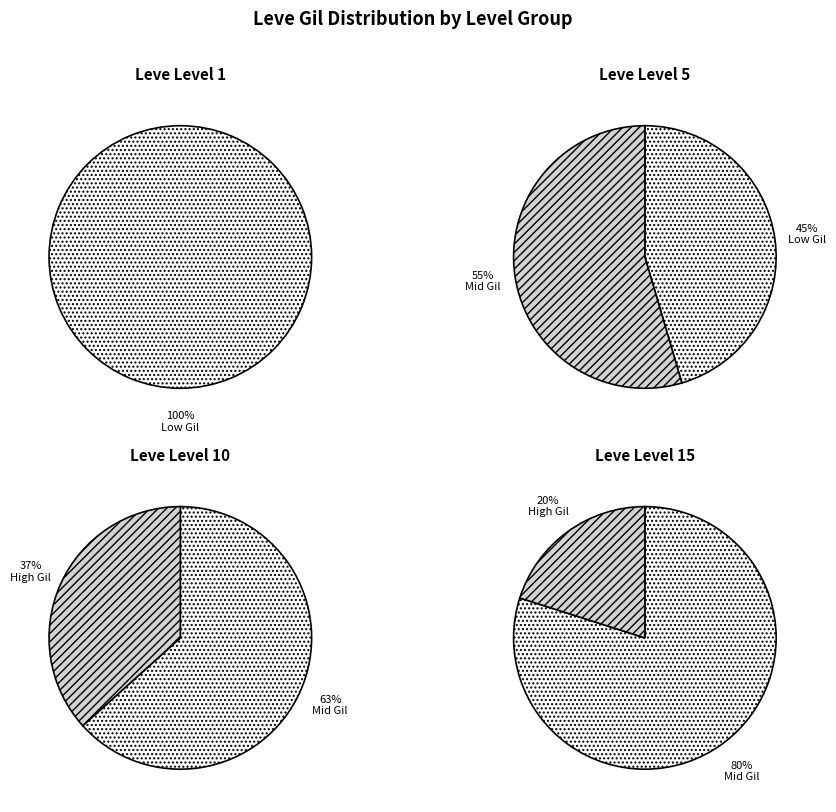

Is 5 the majority of the pie?

No